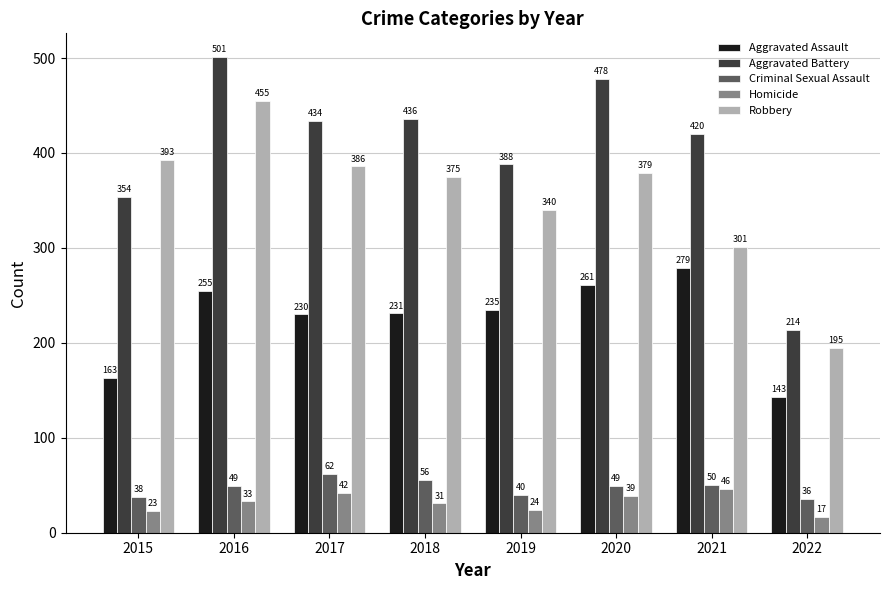

What are all the series names shown in the legend?

Aggravated Assault, Aggravated Battery, Criminal Sexual Assault, Homicide, Robbery